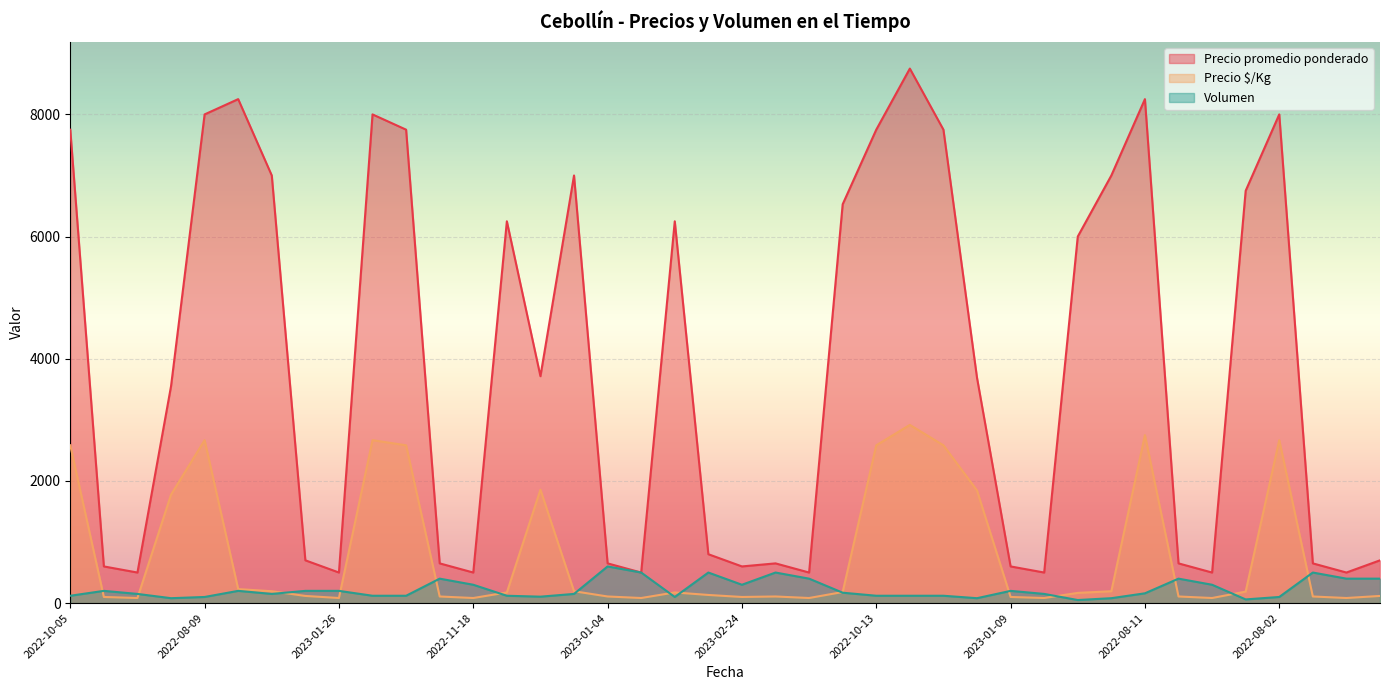

True or false: Precio promedio ponderado and Precio $/Kg intersect in this chart.

False